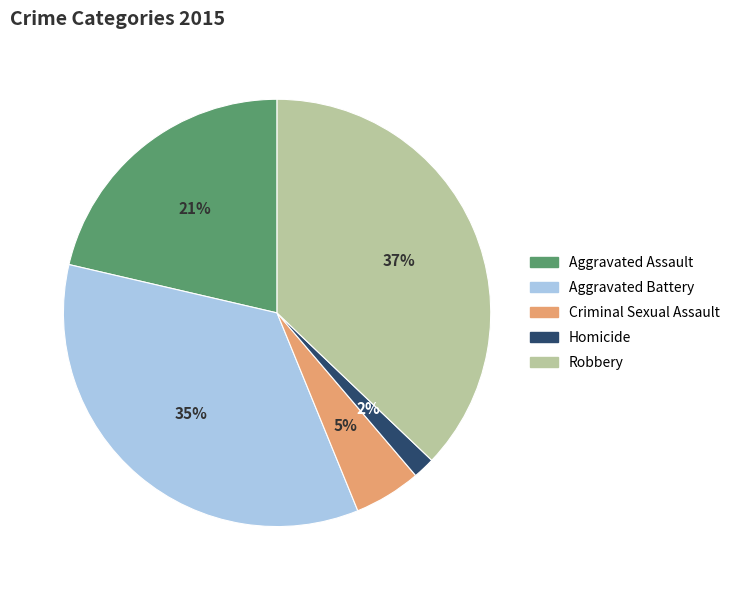

To the nearest percent, what is the combined percentage of Criminal Sexual Assault and Robbery?

42%